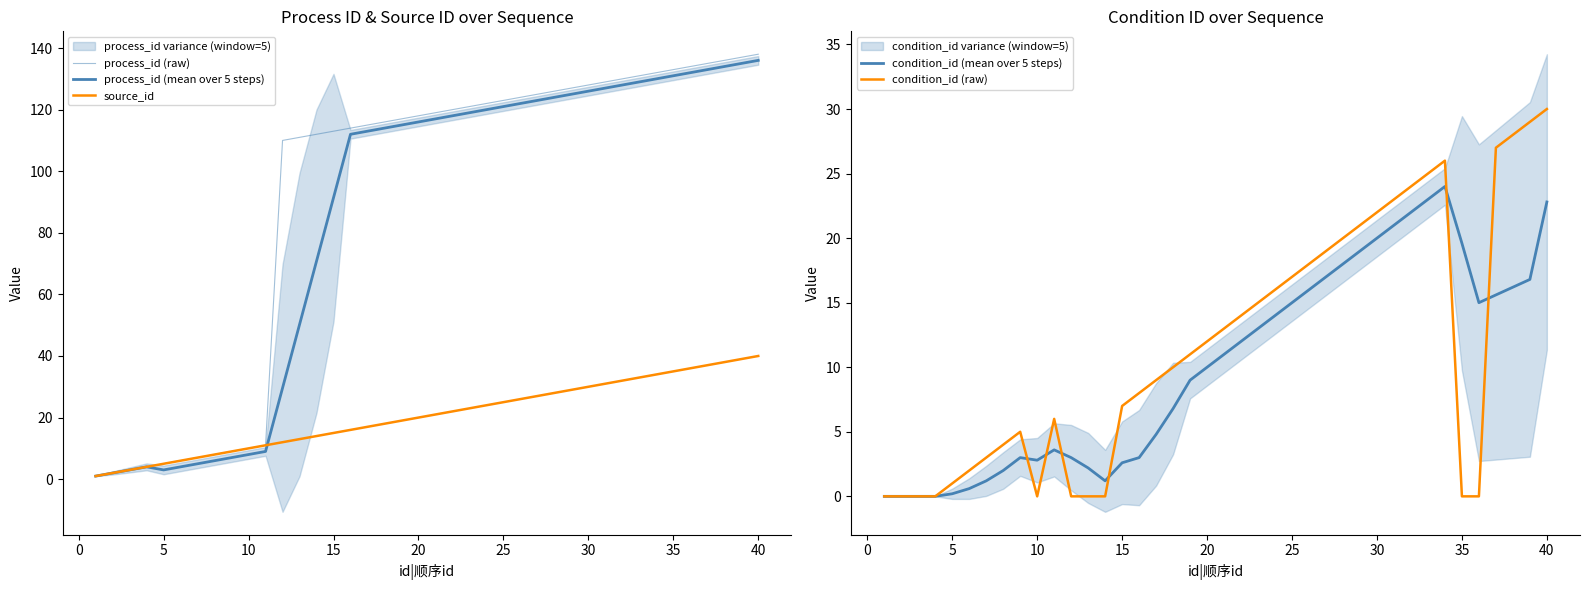

True or false: process_id (mean over 5 steps) and condition_id (mean over 5 steps) intersect in this chart.

False